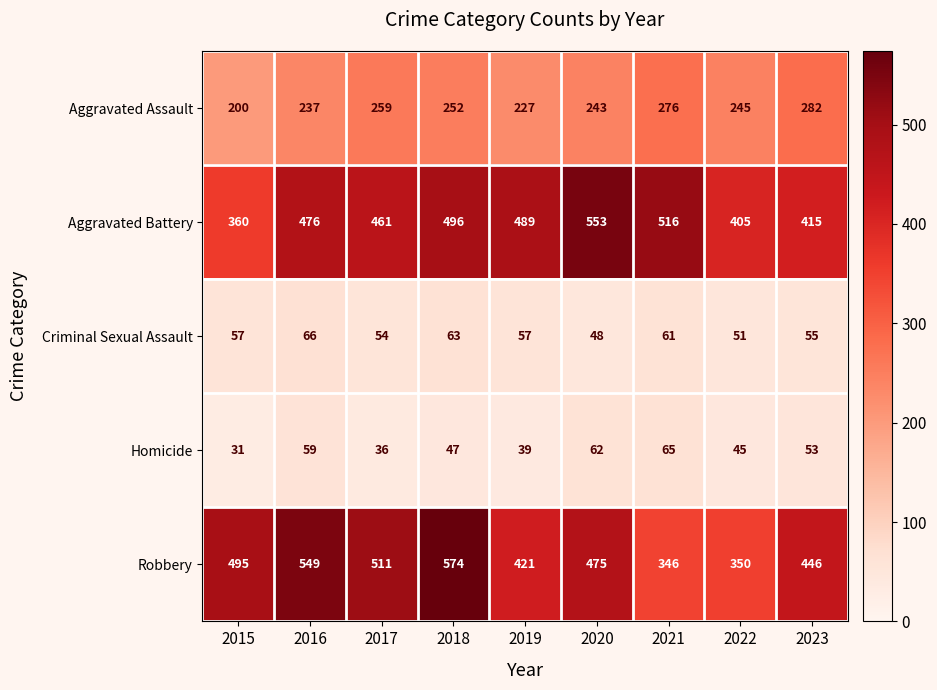

At which category is the sum across all series the highest?

2018